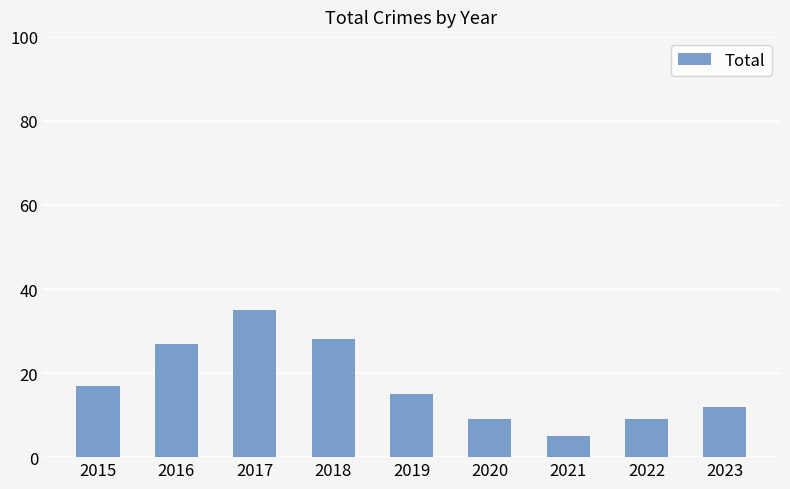

What is the difference between the values at 2015 and 2020?

8